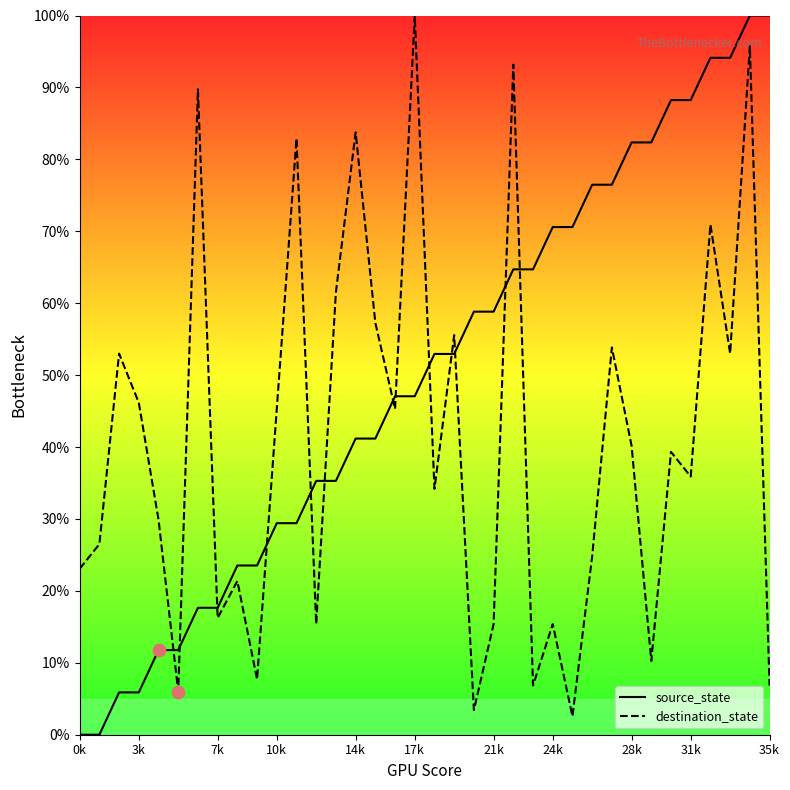

Which series has the widest spread of Y values?

source_state